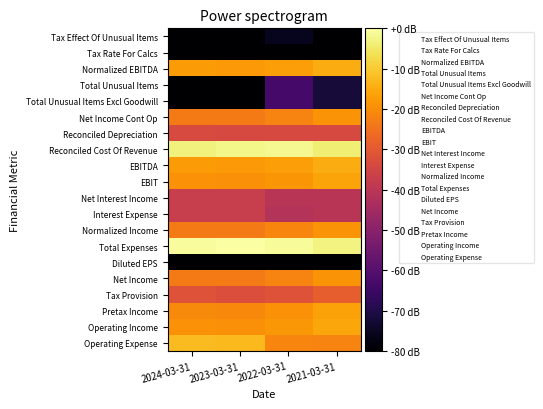

Which category has the lowest value across all series?

2024-03-31